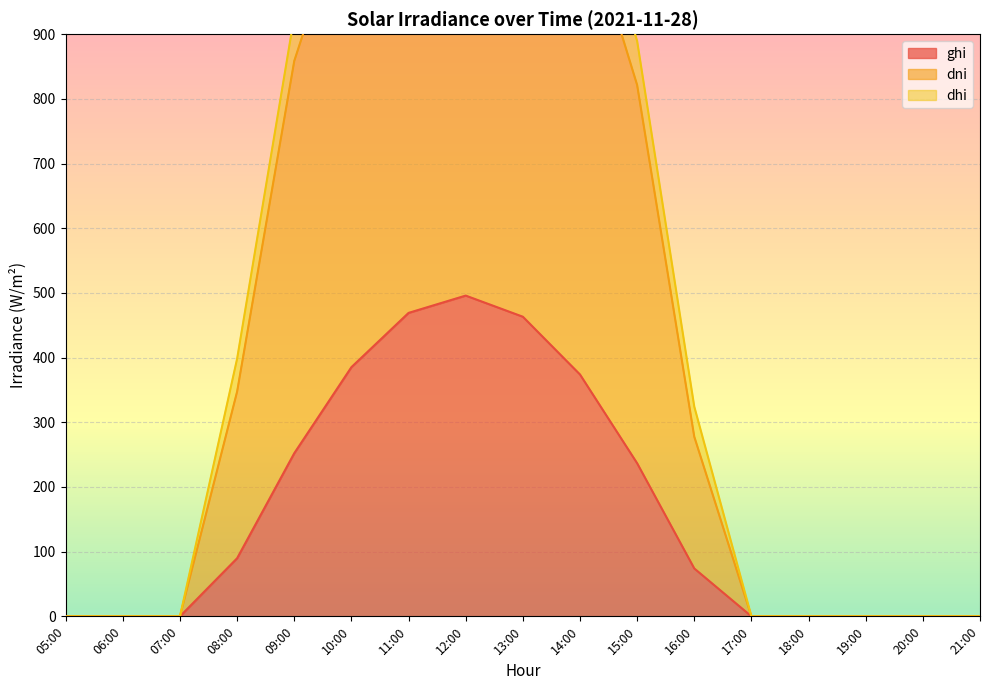

Which category has the highest value in the ghi series?

12:00